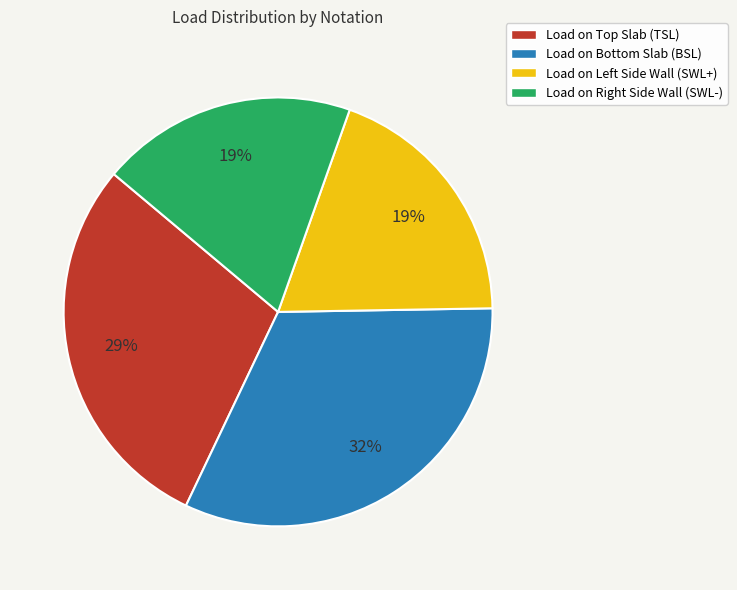

To the nearest percent, what is the average slice percentage?

25%